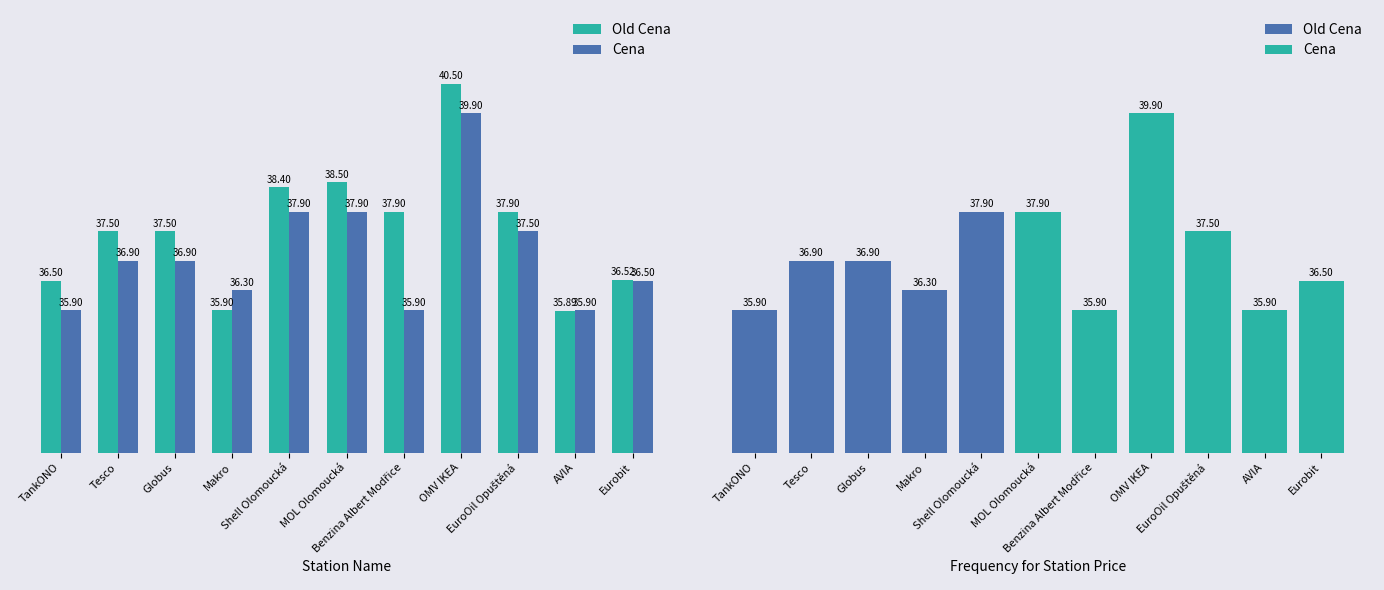

Reading left to right, transcribe all the data shown in this chart.

Old Cena: 36.5	37.5	37.5	35.9	38.4	38.5	37.9	40.5	37.9	35.9	36.5
Cena: 35.9	36.9	36.9	36.3	37.9	37.9	35.9	39.9	37.5	35.9	36.5